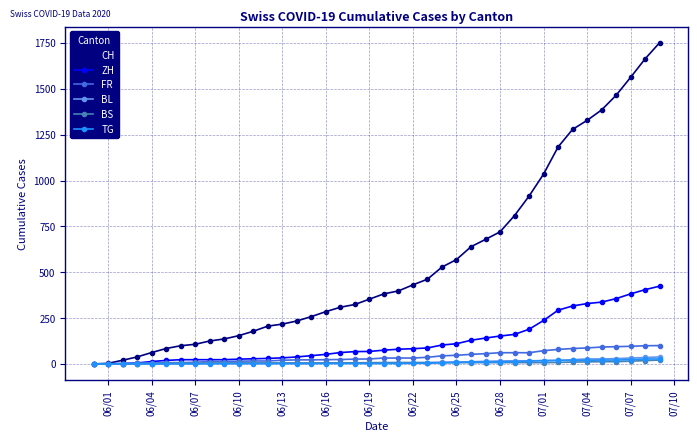

What is the greatest value displayed?

1752